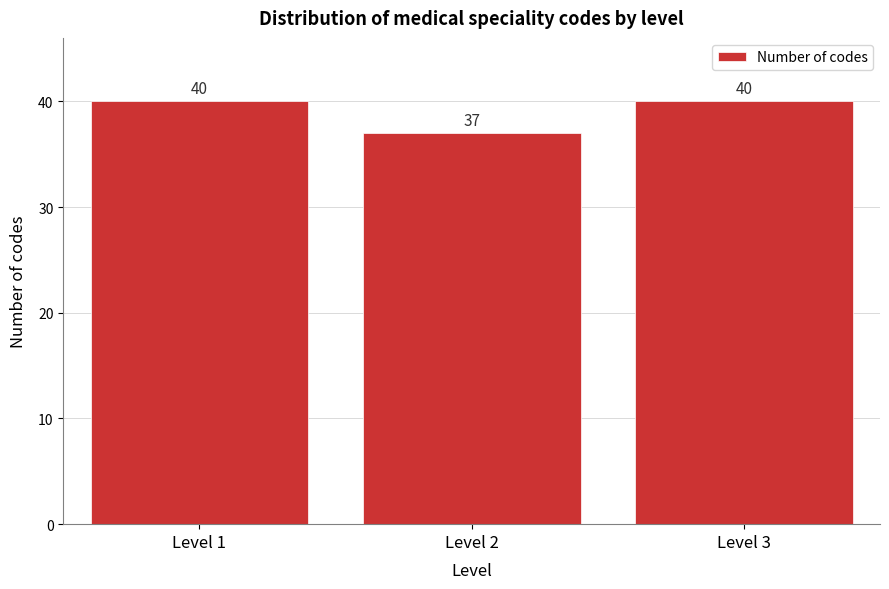

Reading left to right, what are all the values shown in this chart?

Level 1=40	Level 2=37	Level 3=40